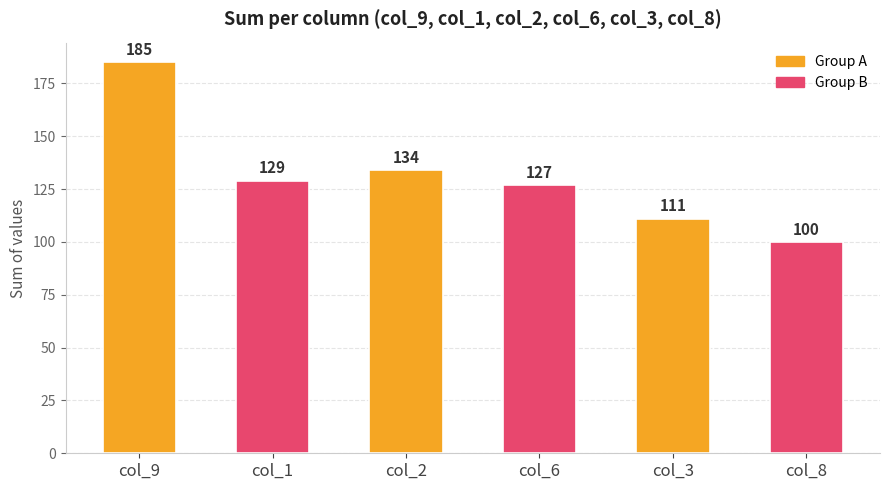

What is the average value?

131